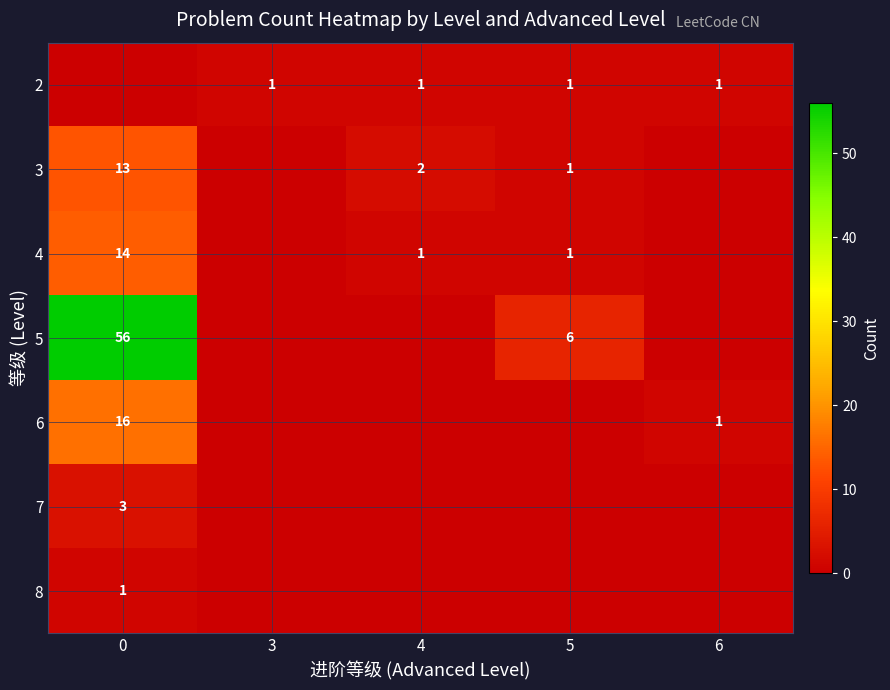

The value of 5 at 0 is 14. True or false?

False